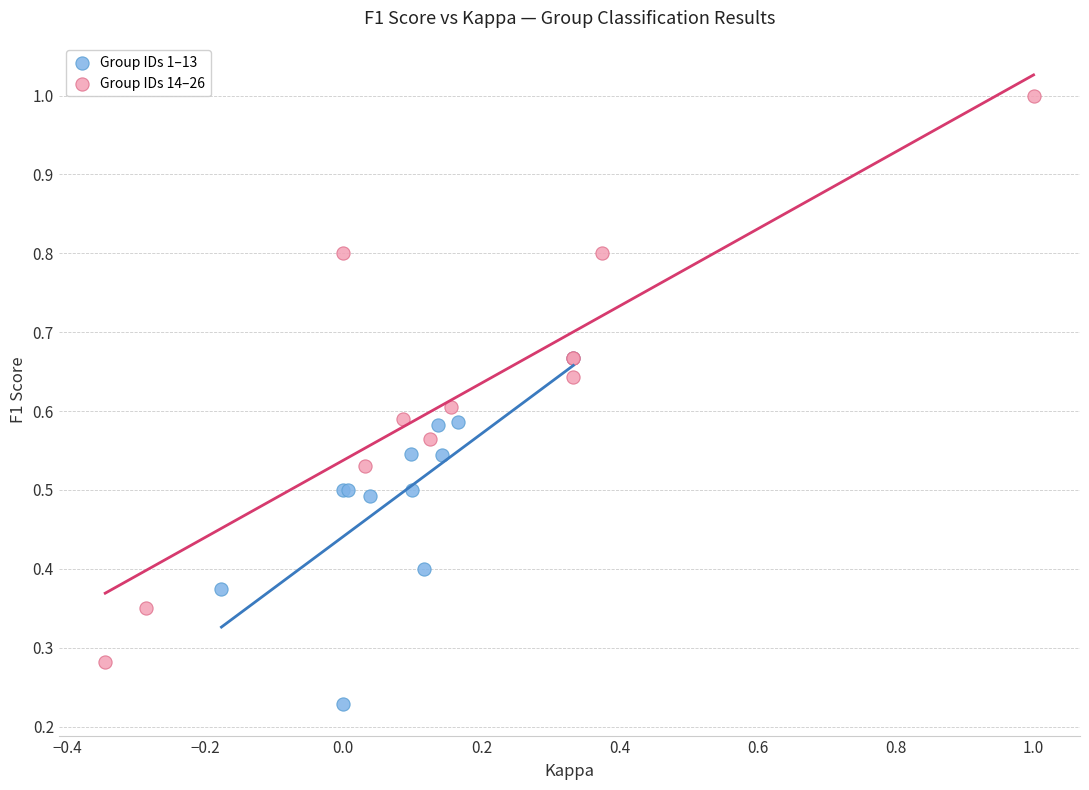

Which series reaches the maximum Y coordinate?

Group IDs 14–26